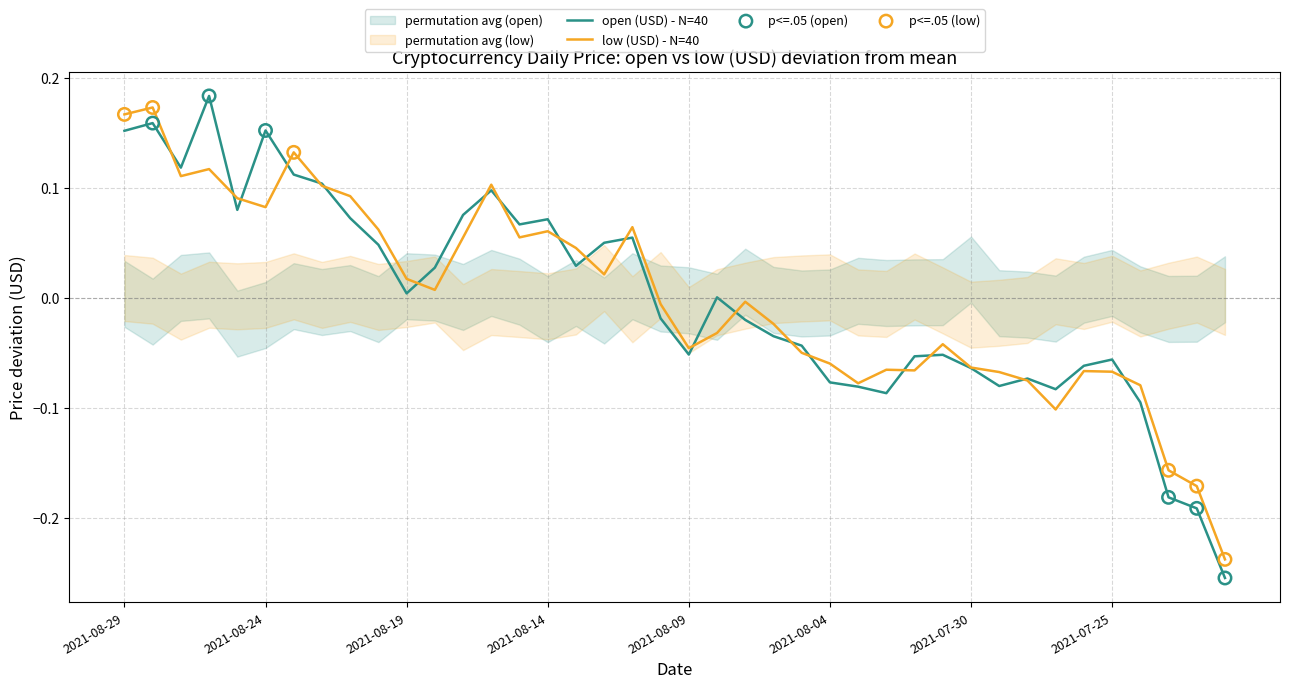

Which series has the largest total across all categories?

low (USD)